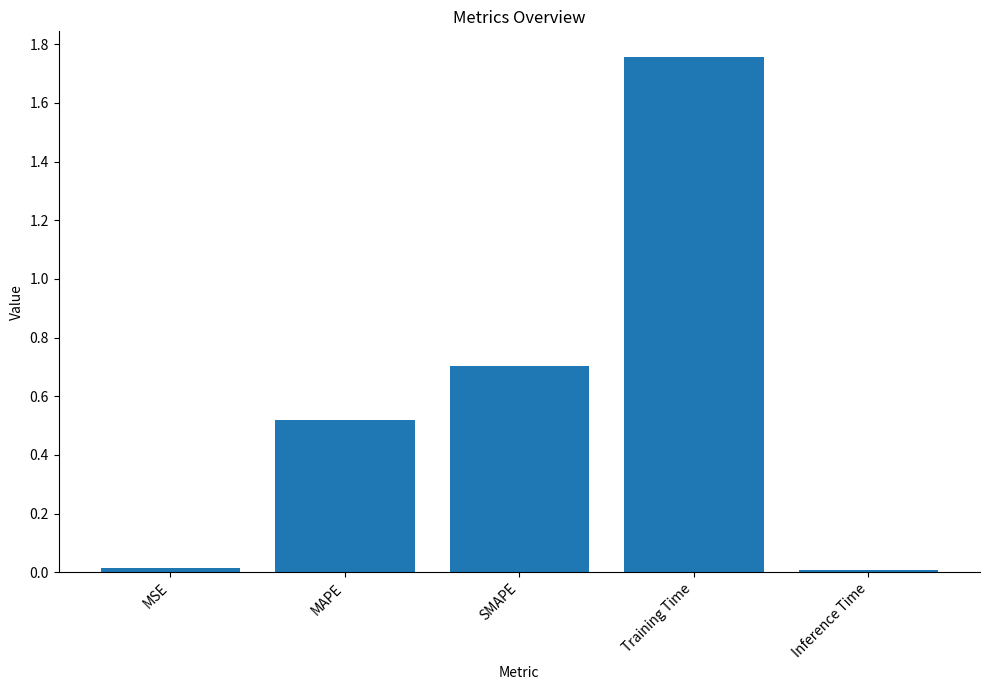

What is the average value?

0.6